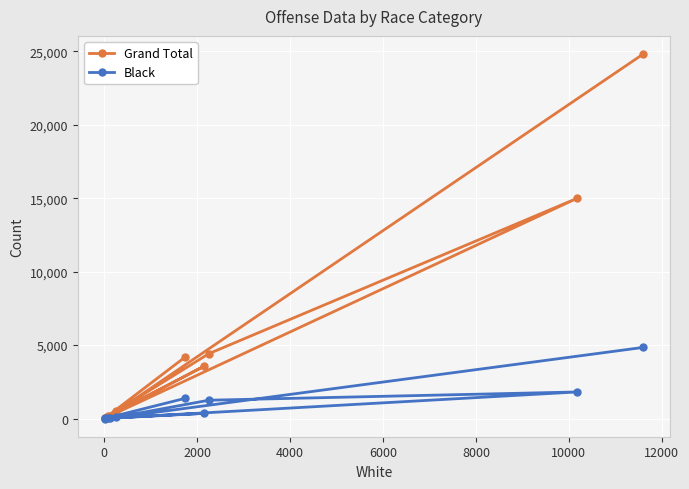

Which series has the largest total across all categories?

Grand Total